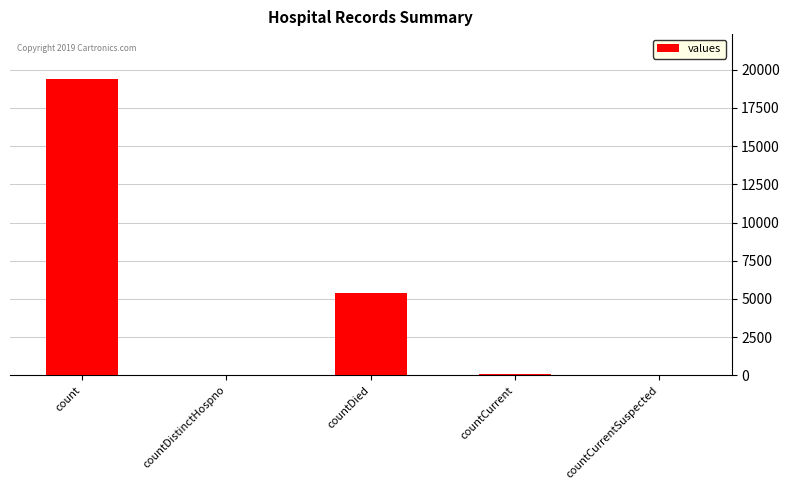

Which label corresponds to the largest value in the chart?

count